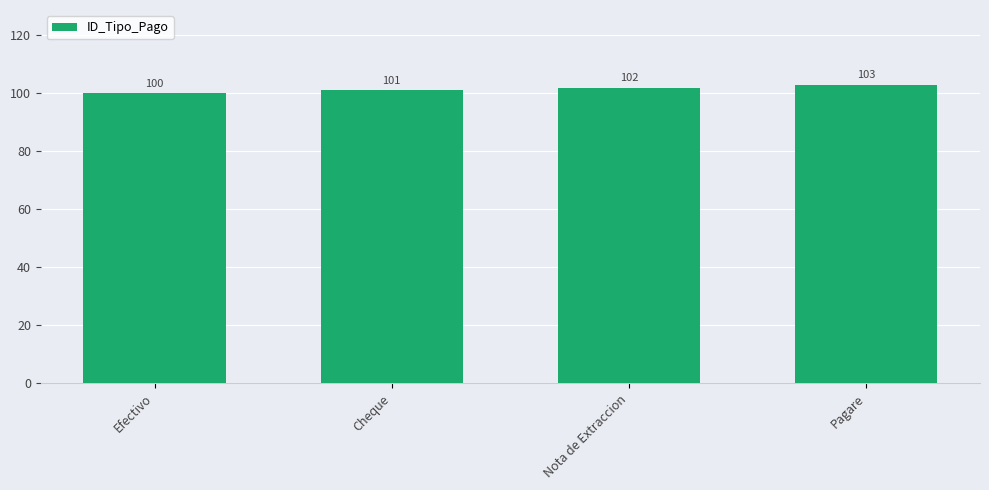

What is the maximum value shown in the chart?

103